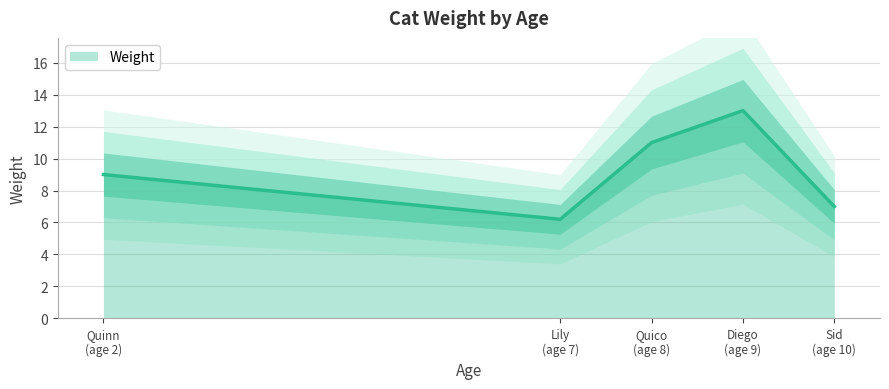

Which has a higher value, Lily (7) or Diego (9)?

Diego (9)